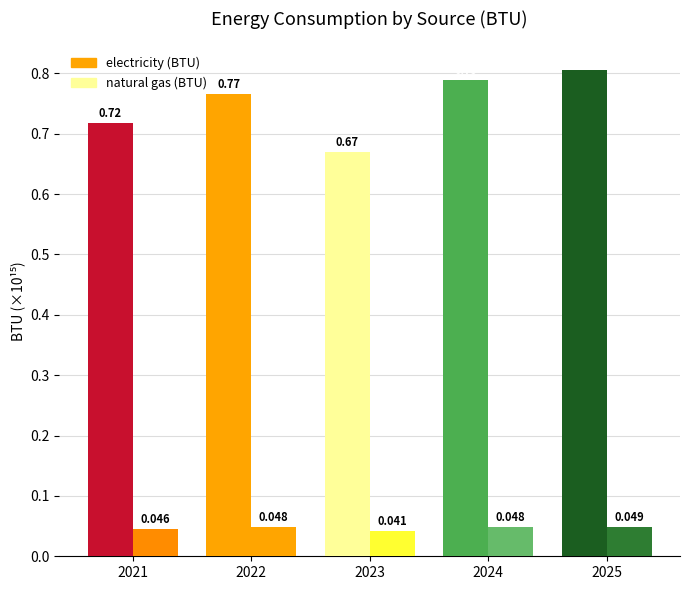

Count the number of data series in this chart.

2